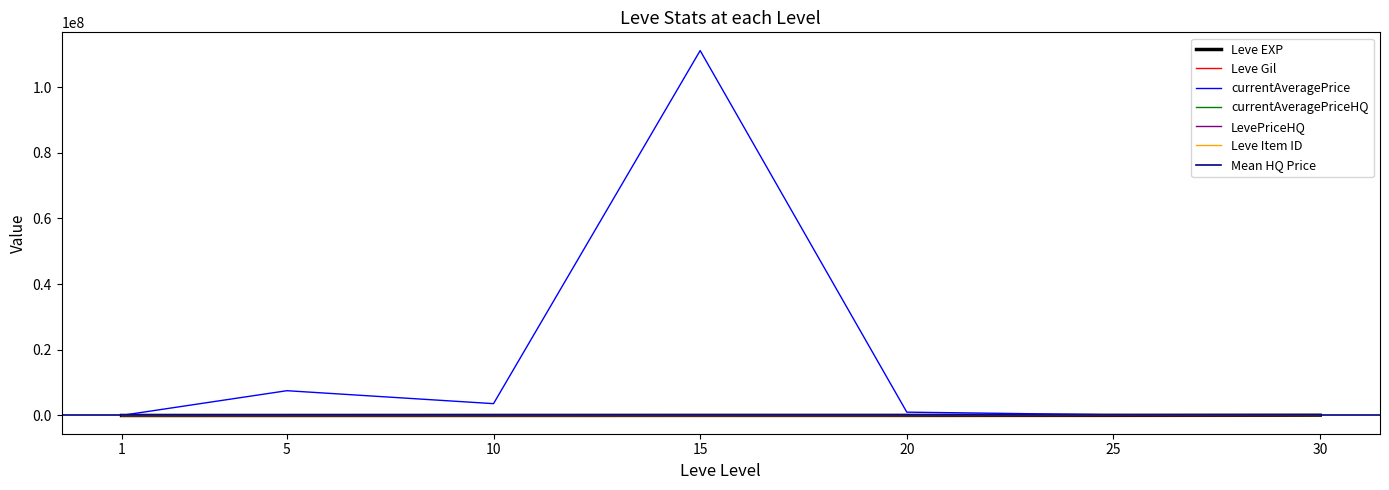

Where do currentAveragePriceHQ and Leve EXP first cross each other?

1 and 5